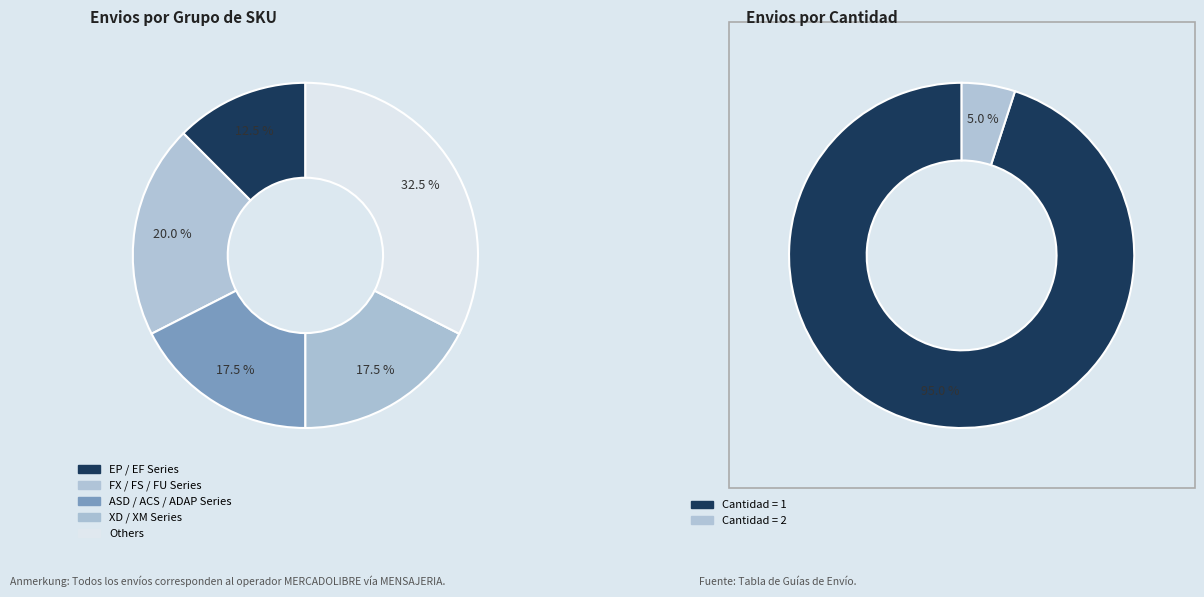

Do XDSG0023 and ACS00683 together represent more than half of the pie?

No